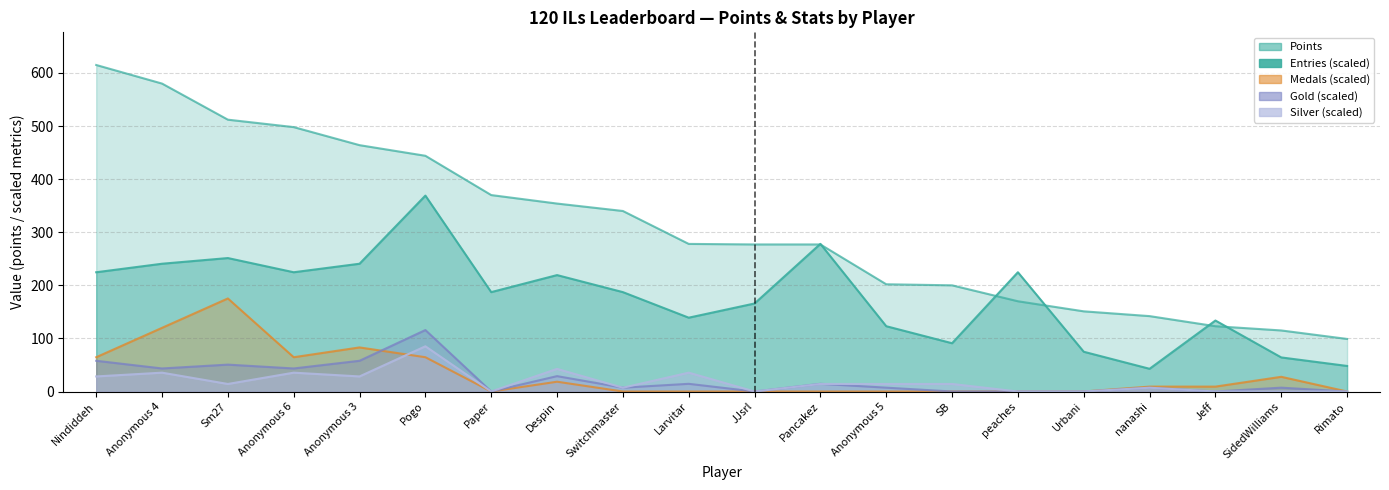

Reading right to left, what are all the values shown in this chart?

Points: 99.0	115.0	123.0	142.0	151.0	170.0	200.0	202.0	277.0	277.0	278.0	340.0	354.0	370.0	444.0	464.0	498.0	512.0	580.0	615.0
Medals: 0.0	27.7	9.2	9.2	0.0	0.0	0.0	0.0	0.0	0.0	0.0	0.0	18.4	0.0	64.6	83.0	64.6	175.3	119.9	64.6
Entries: 48.1	64.2	133.7	42.8	74.9	224.6	90.9	123.0	278.1	165.8	139.0	187.2	219.3	187.2	369.0	240.7	224.6	251.3	240.7	224.6
Gold: 0.0	7.2	0.0	7.2	0.0	0.0	0.0	7.2	14.5	0.0	14.5	7.2	28.9	0.0	115.8	57.9	43.4	50.6	43.4	57.9
Silver: 0.0	0.0	0.0	7.1	0.0	0.0	14.2	14.2	14.2	0.0	35.5	7.1	42.6	0.0	85.2	28.4	35.5	14.2	35.5	28.4